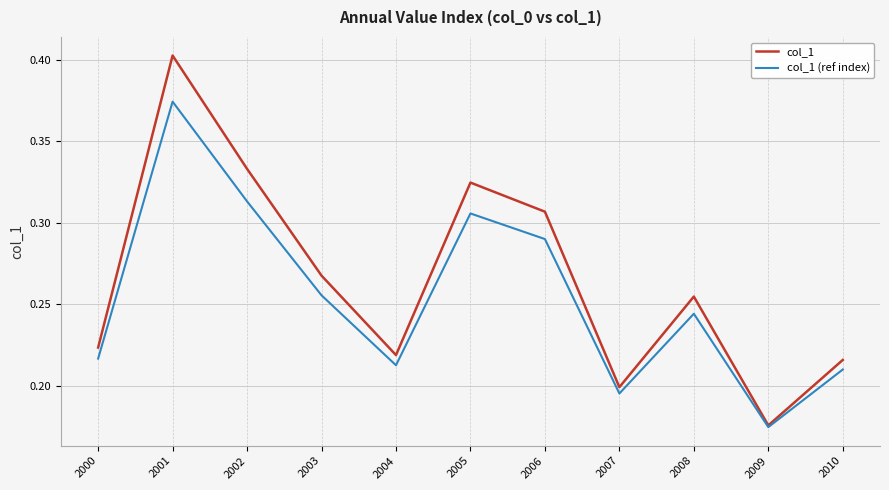

Rank the series by their average value, from lowest to highest.

col_1 (ref index), col_1